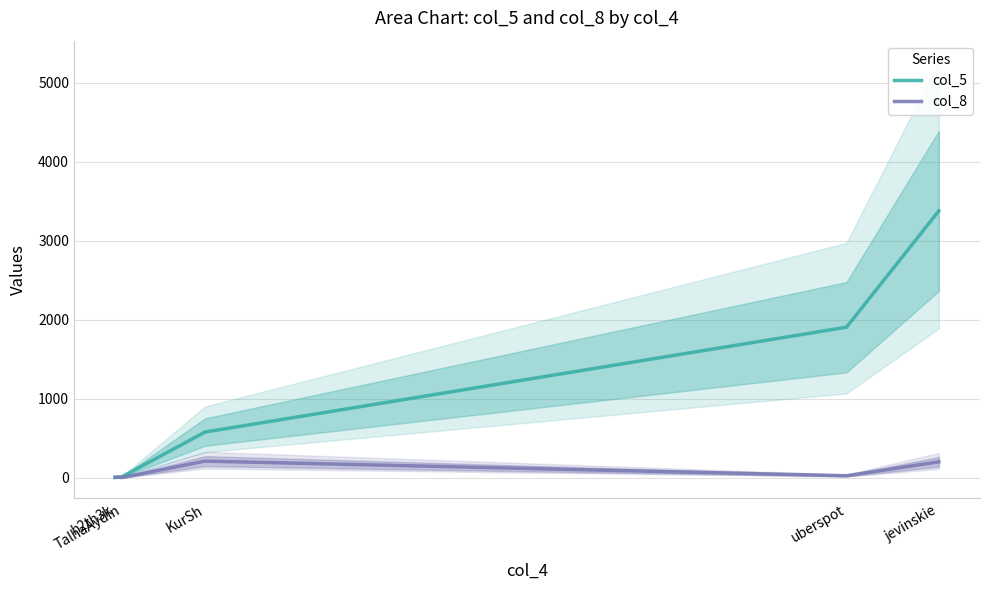

Reading left to right, extract all data points from this chart.

col_5: 3	16	579	1906	3378
col_8: 8	4	211	26	202